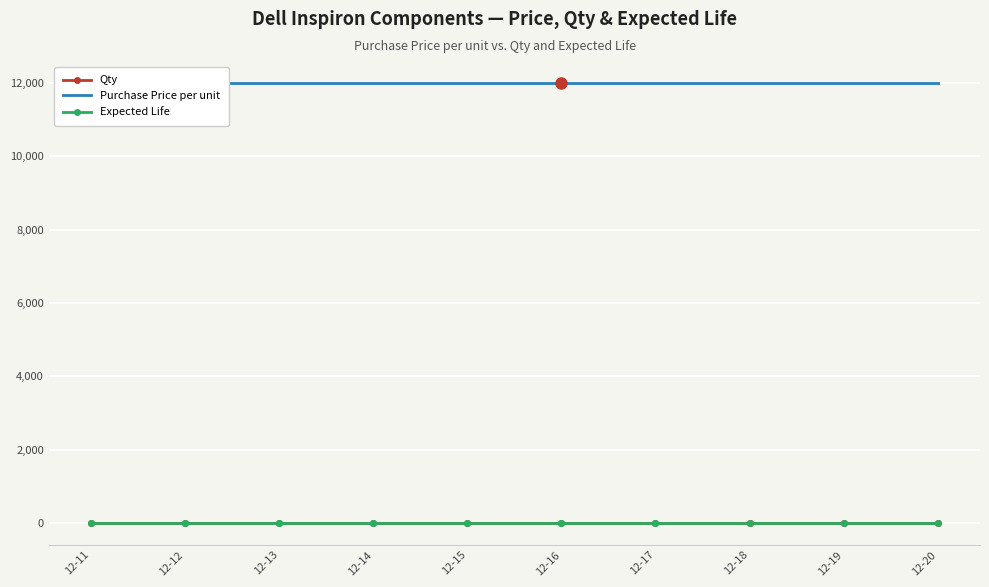

What are all the series names shown in the legend?

Qty, Purchase Price per unit, Expected Life